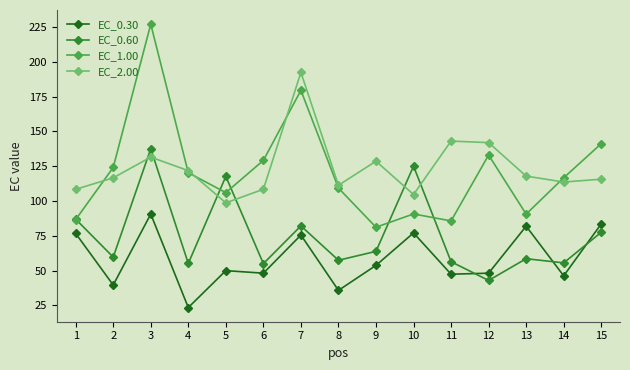

What is the difference between the maximum and minimum values in the EC_2.00 series?

93.7